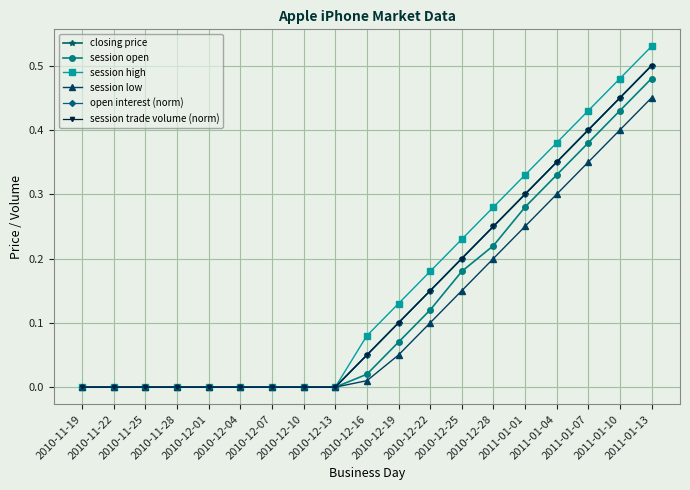

True or false: closing price and session open intersect in this chart.

False